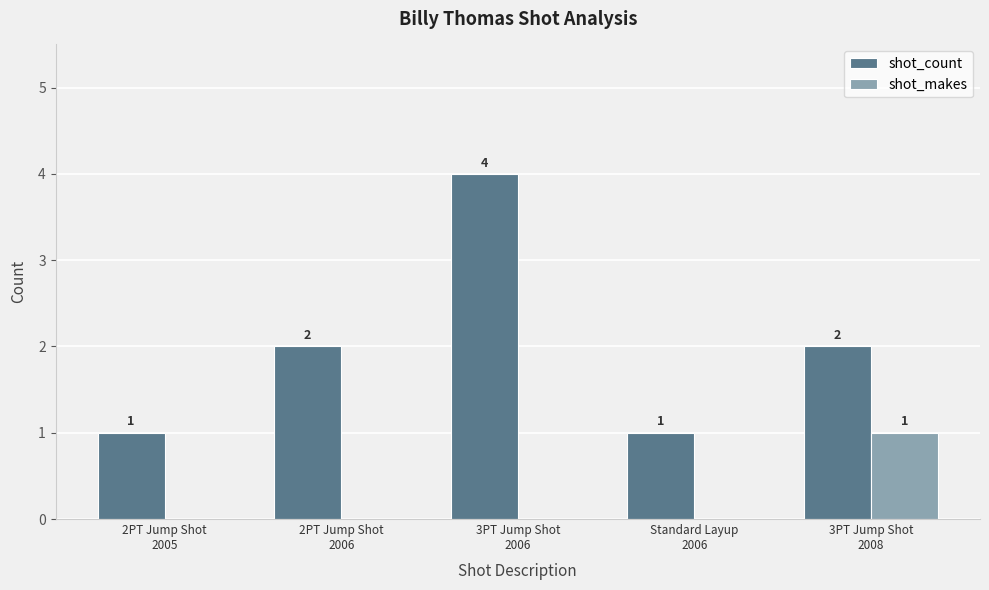

Reading left to right, list all the values displayed in this chart.

shot_count: 1	2	4	1	2
shot_makes: 0	0	0	0	1